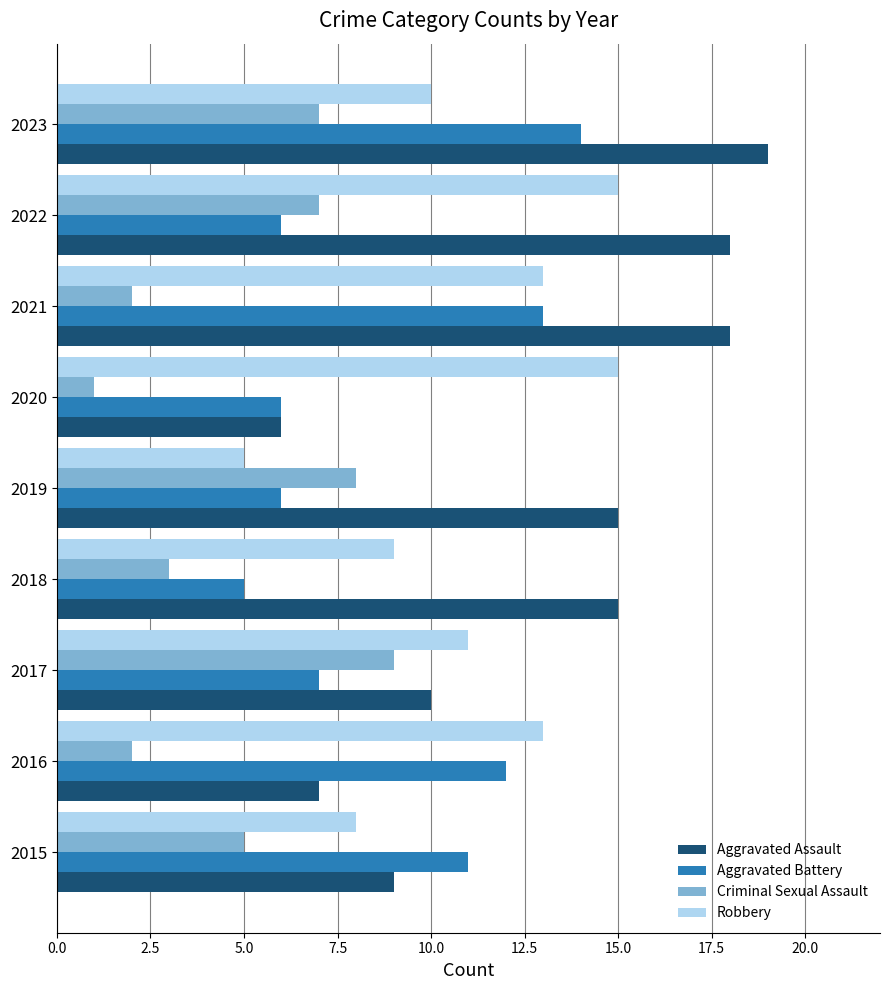

Read the Criminal Sexual Assault value at 2023.

7